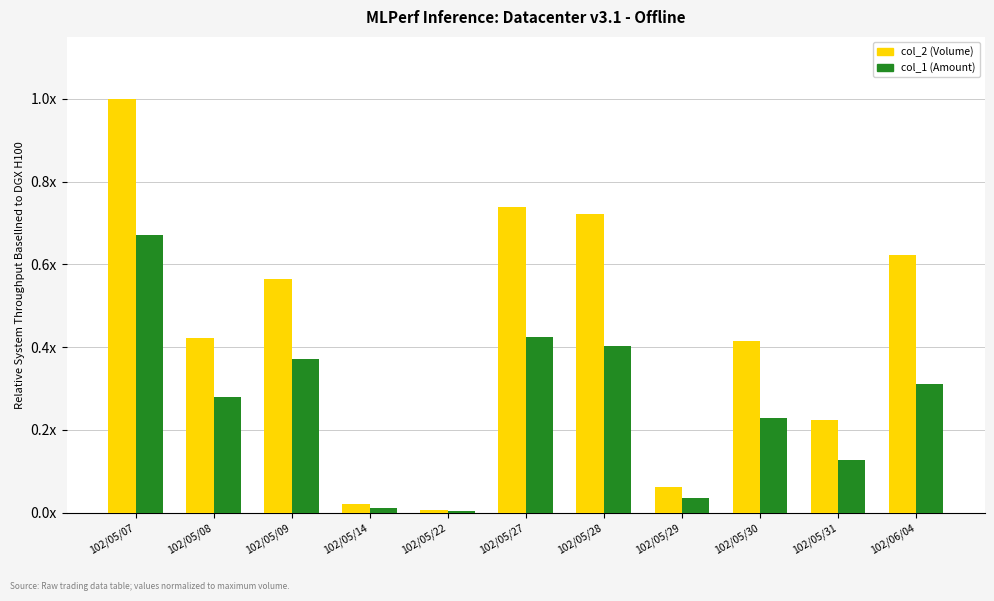

What are all the series names shown in the legend?

col_2 (Volume), col_1 (Amount)